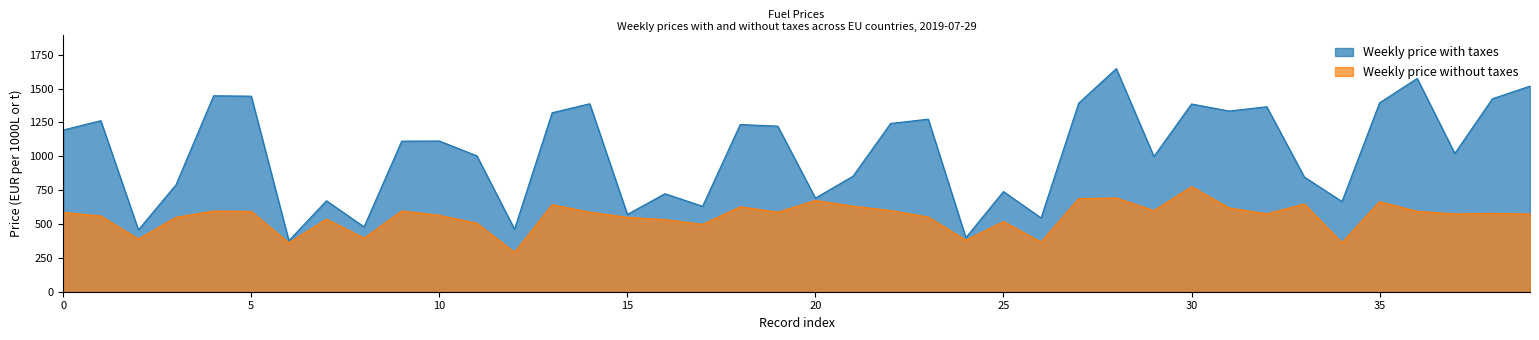

What value does the Weekly price without taxes series have at 35?

665.1